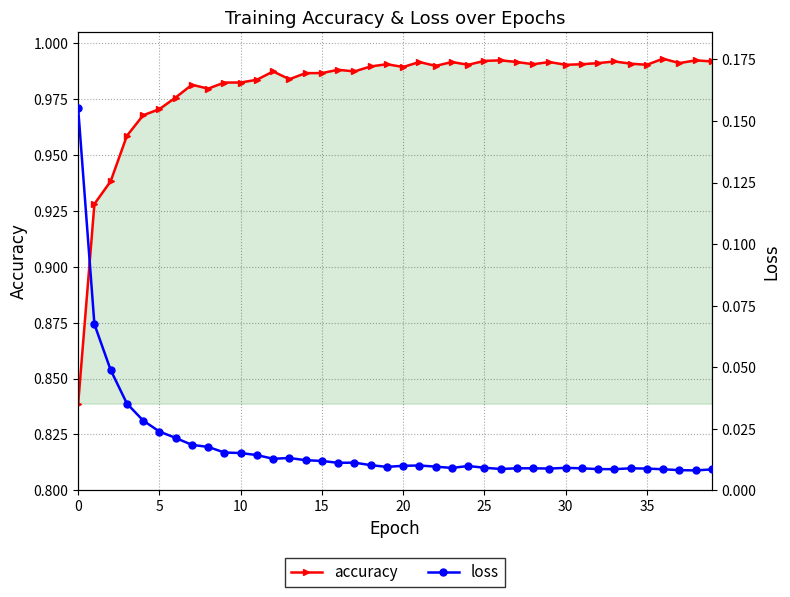

True or false: accuracy and loss intersect in this chart.

False